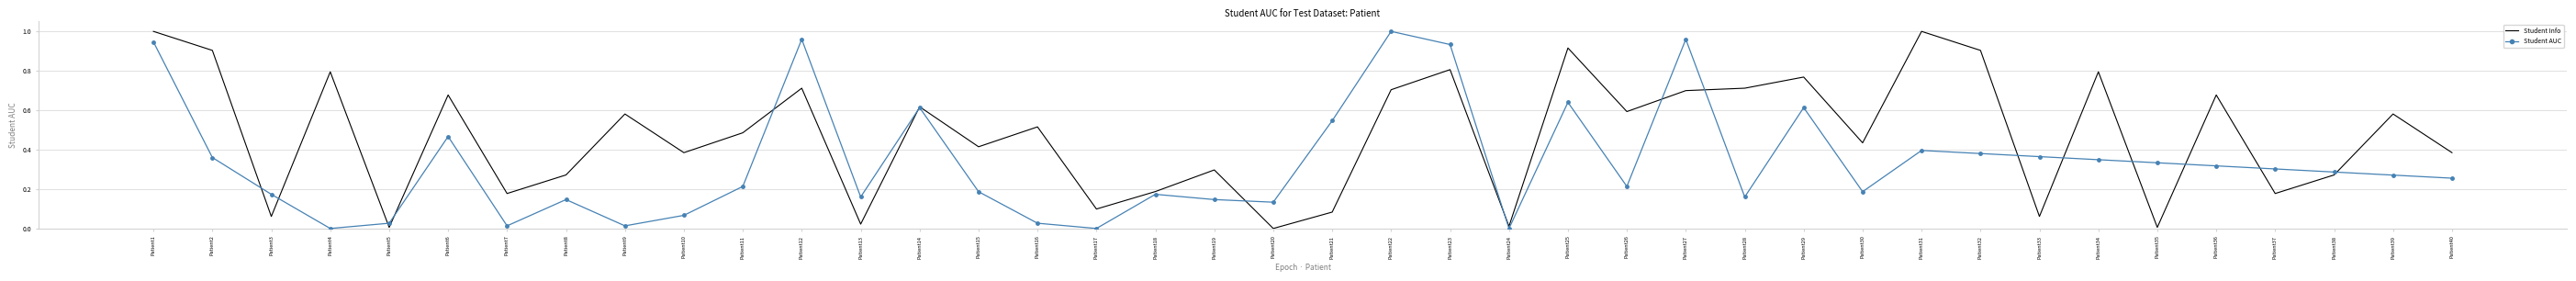

Which series has the largest total across all categories?

Student Info